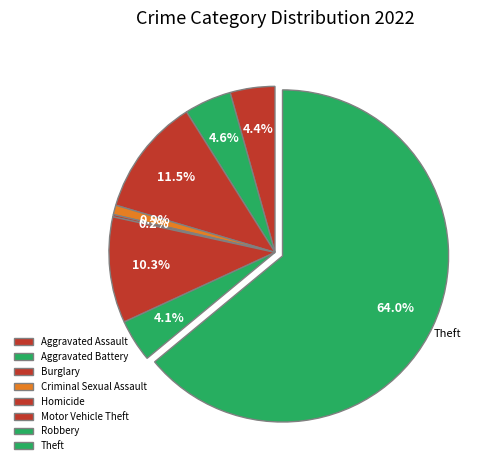

To the nearest percent, what is the difference between the largest and smallest slice percentages?

64%